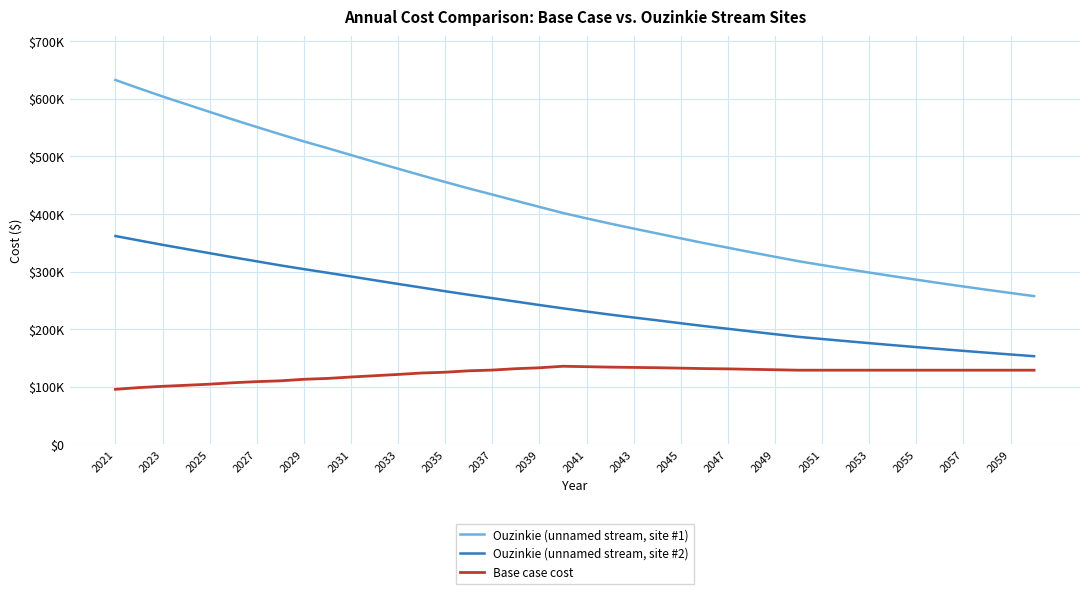

What are all the series names shown in the legend?

Ouzinkie (unnamed stream, site #1), Ouzinkie (unnamed stream, site #2), Base case cost